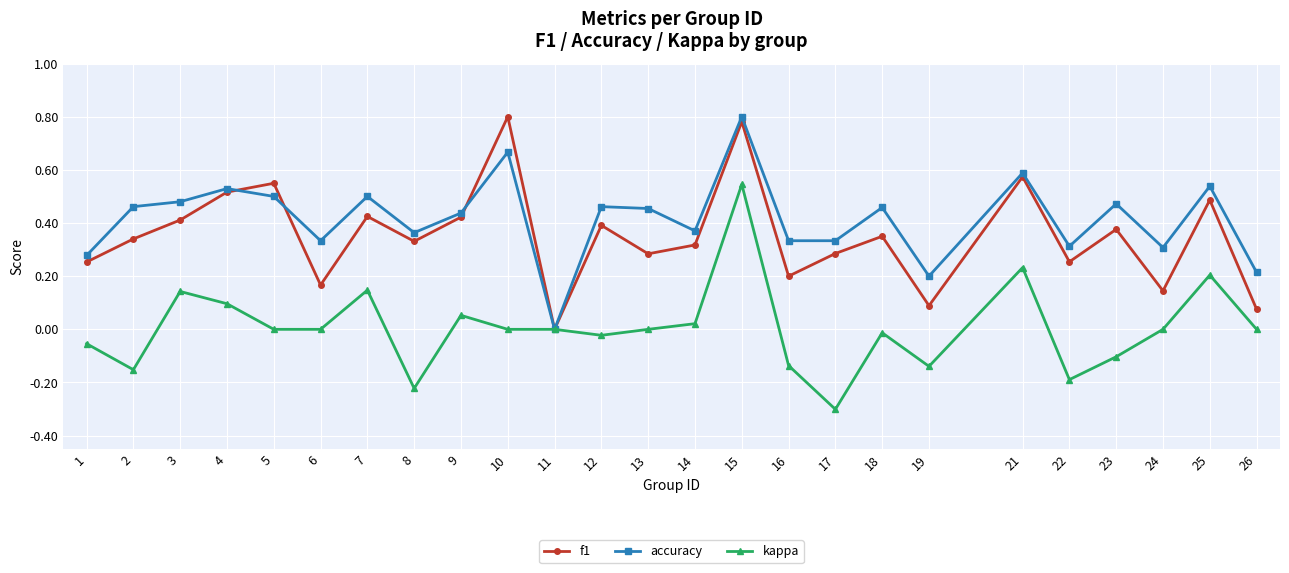

The f1 series shows 0.4 at 7. True or false?

True